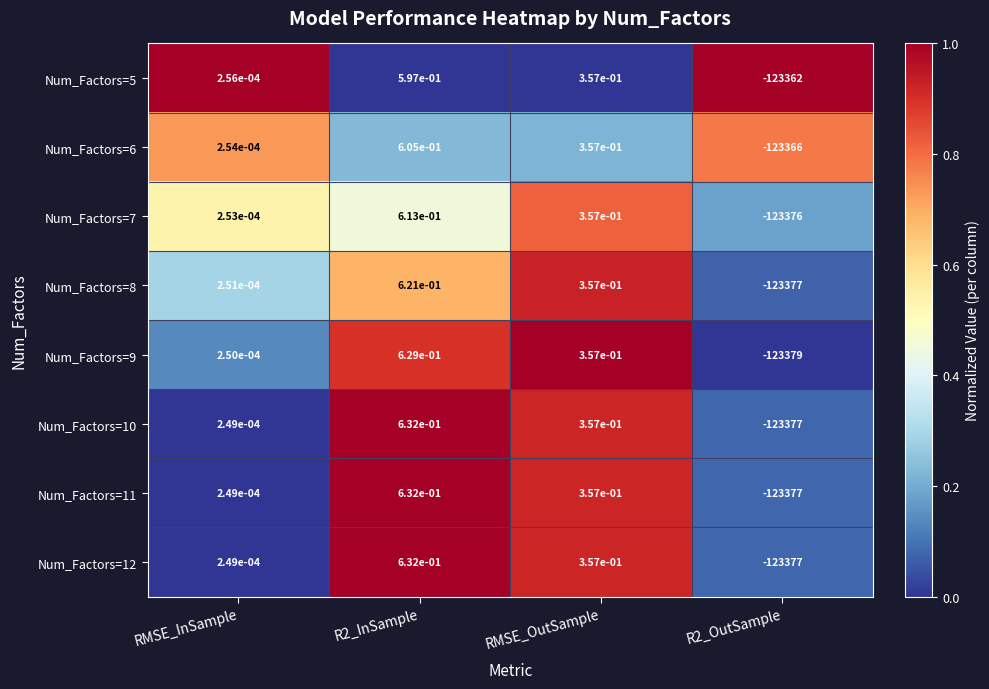

Where is Num_Factors=7 nearest to the value -61687?

RMSE_InSample